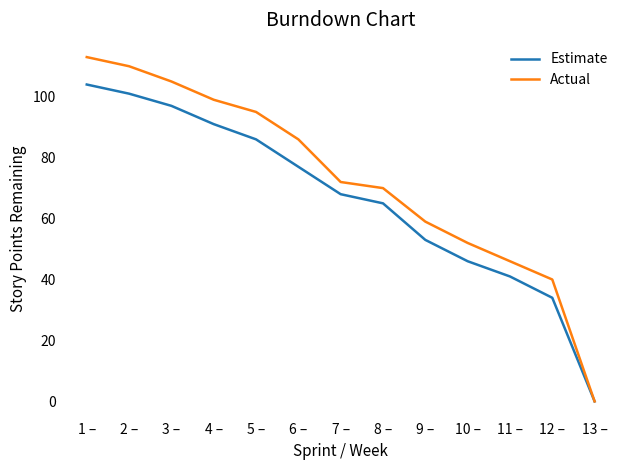

What is the difference between the Estimate values at 12 – and 5 –?

52